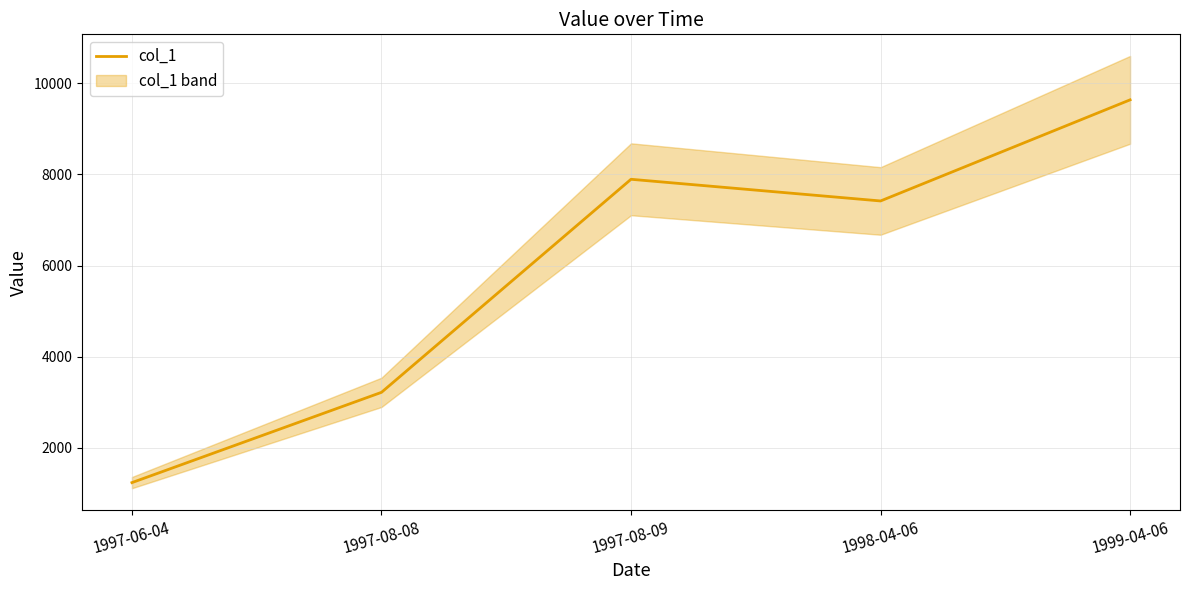

What position from the right is 1997-08-09?

3